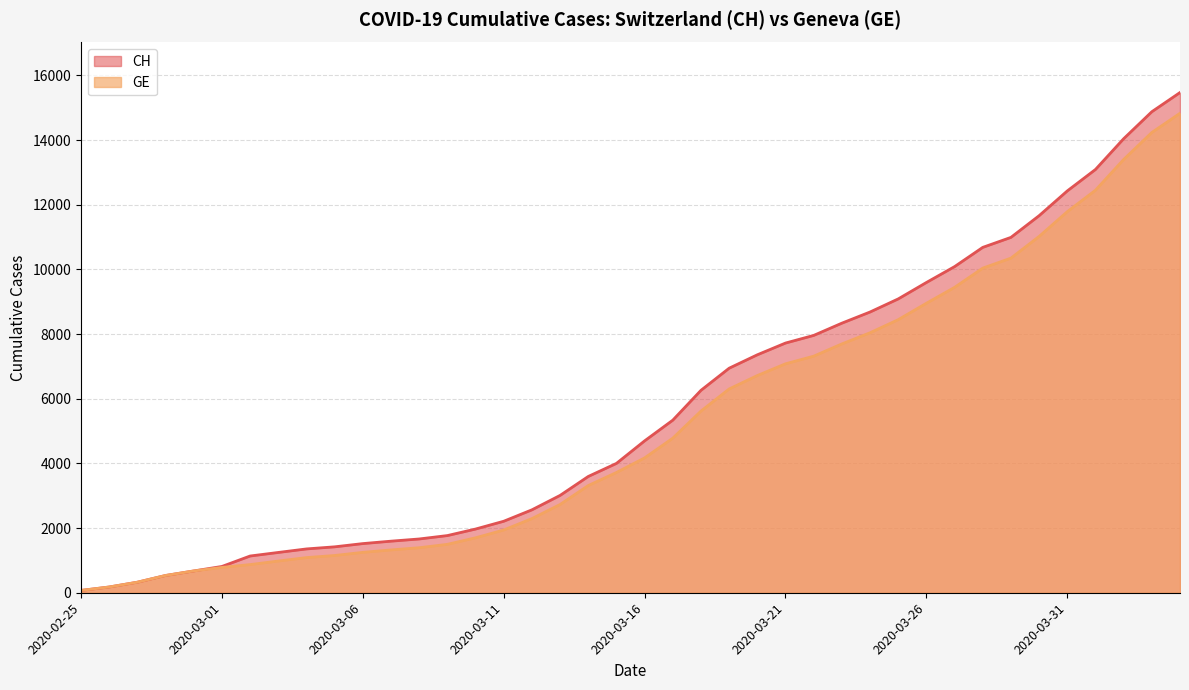

Which series has the largest total across all categories?

CH